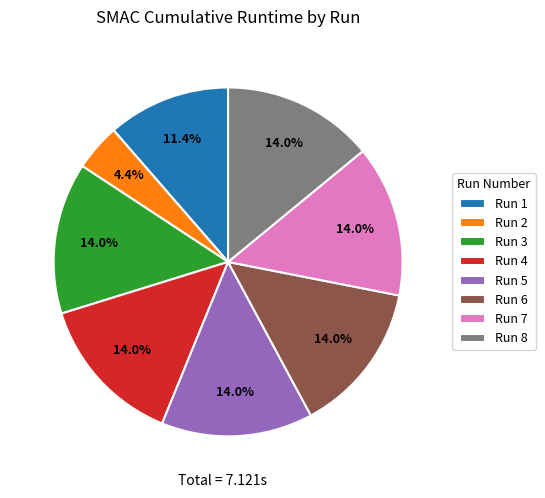

What is the smallest slice in the pie chart?

Run 2